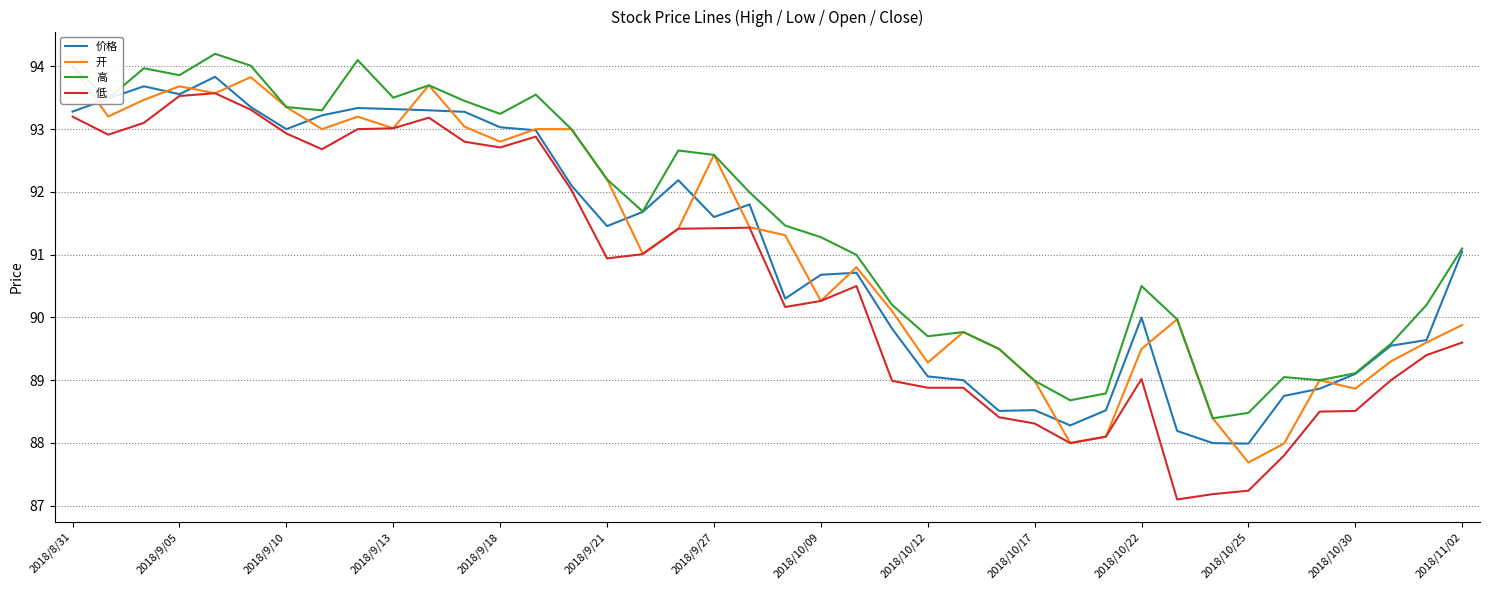

True or false: 价格 and 低 intersect in this chart.

False